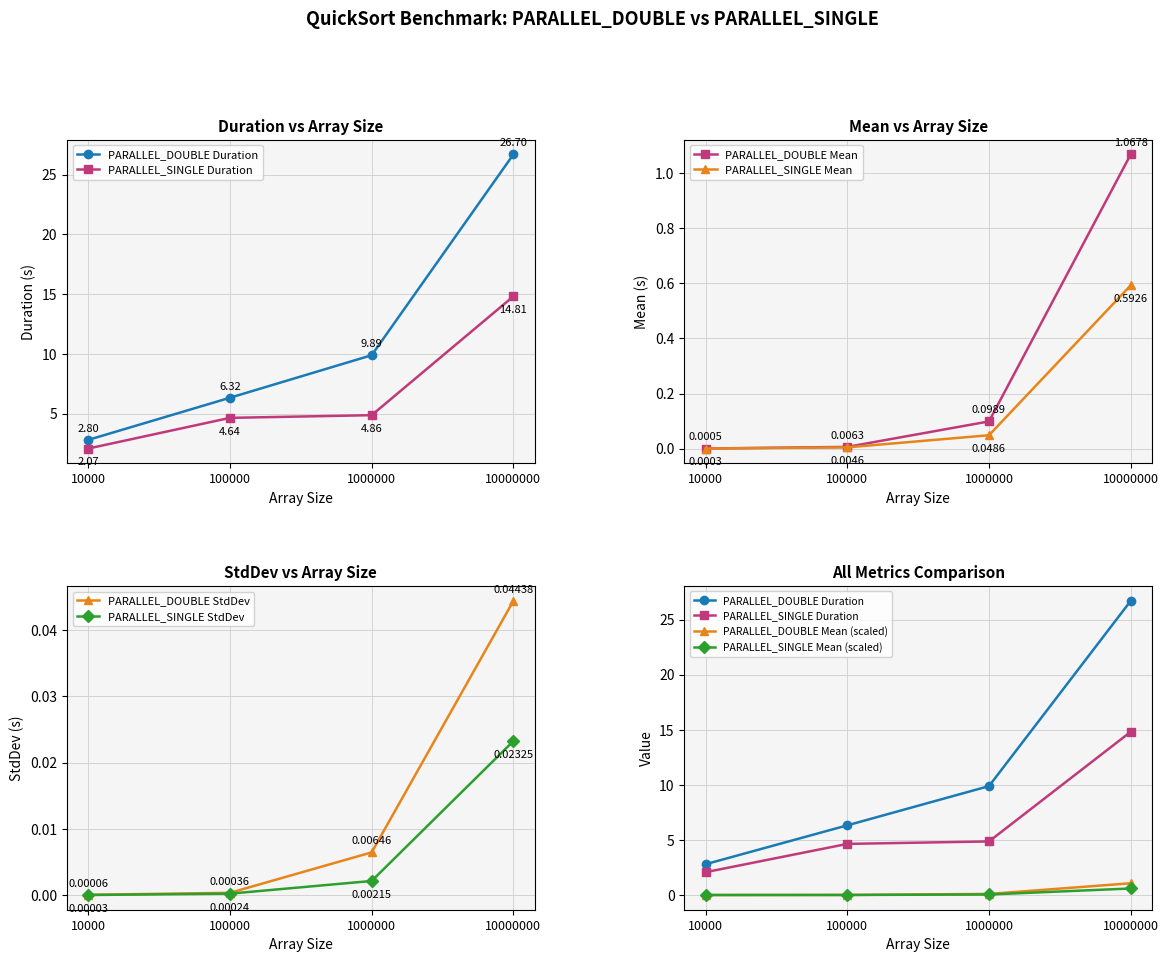

Which category has the lowest value in the PARALLEL_SINGLE Duration series?

10000